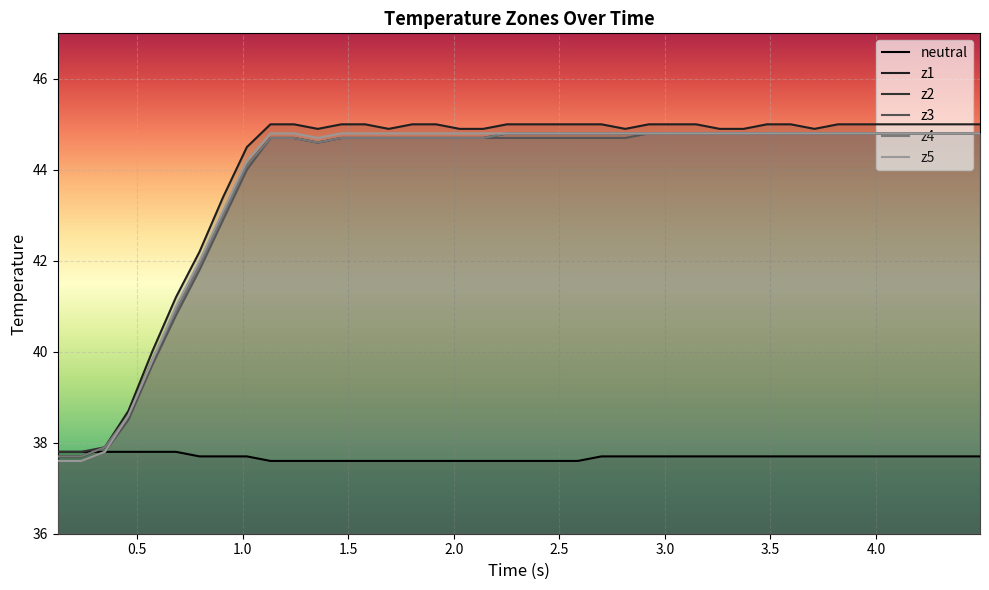

What is the lowest value of the z5 series?

37.6